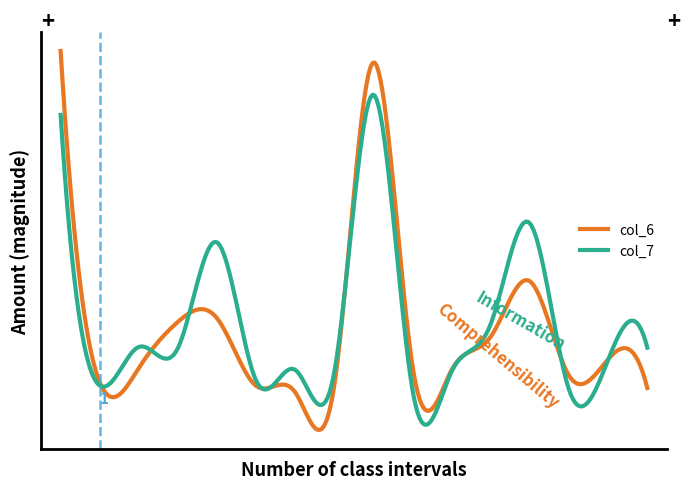

True or false: col_7 and col_6 cross at least once.

True